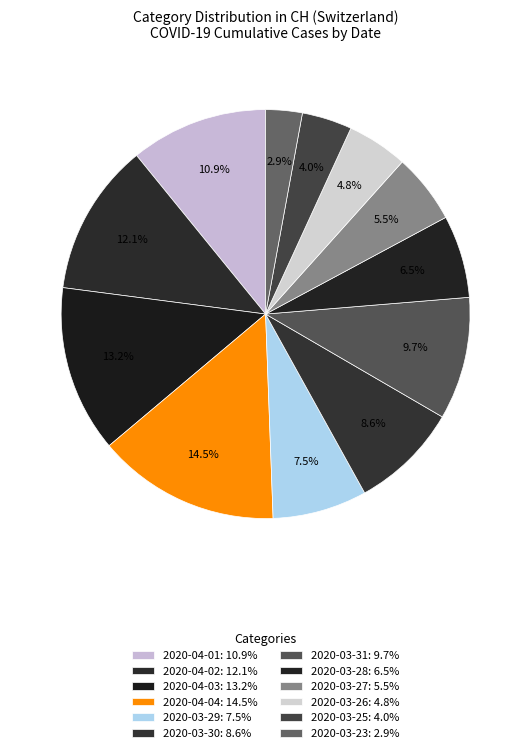

Count the number of slices in the pie.

12